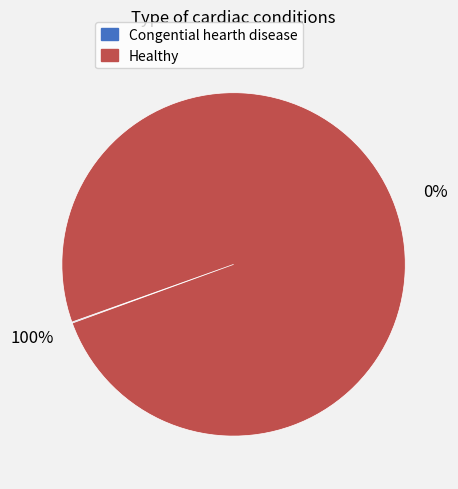

The Healthy slice represents 99% of the pie. True or false?

False